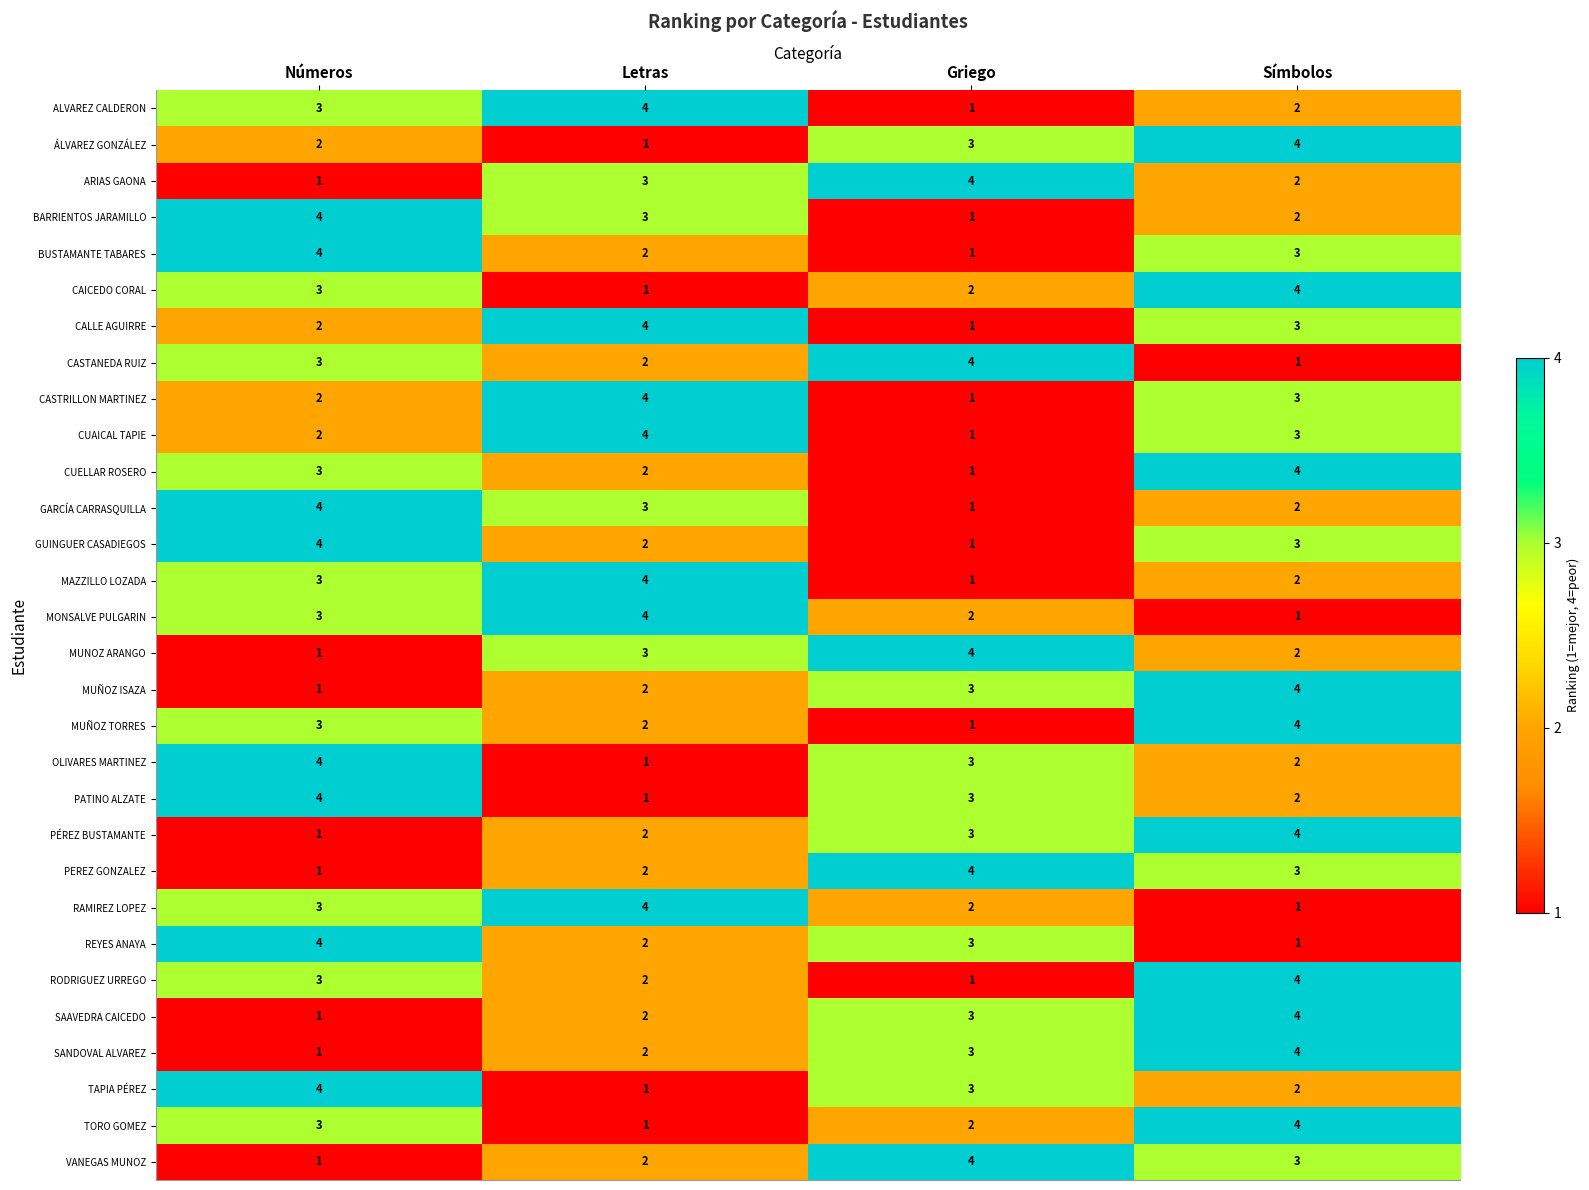

Is it true that PEREZ GONZALEZ equals 2 at Letras?

True